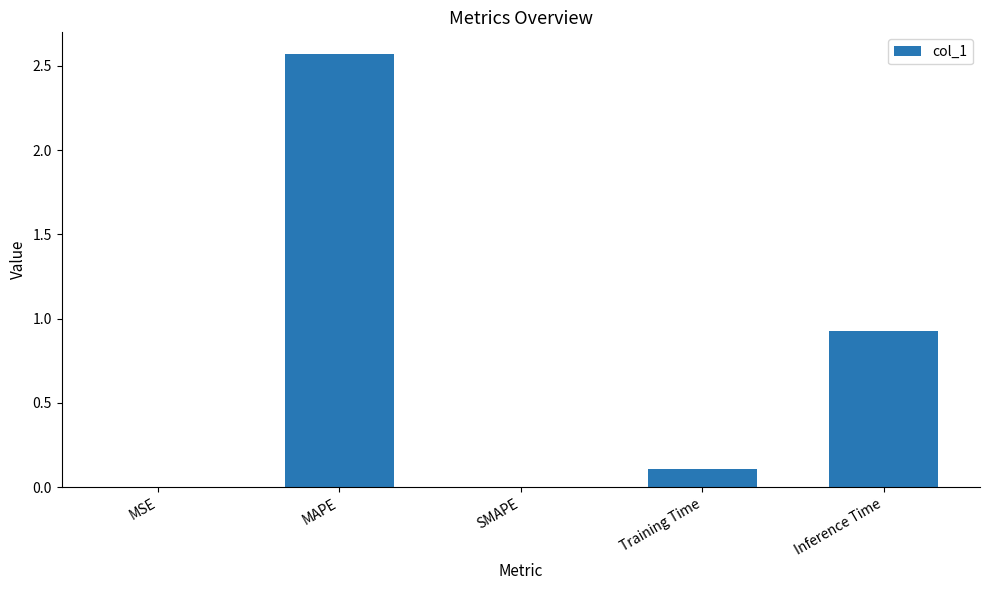

What is the difference between the values at SMAPE and Training Time?

0.1